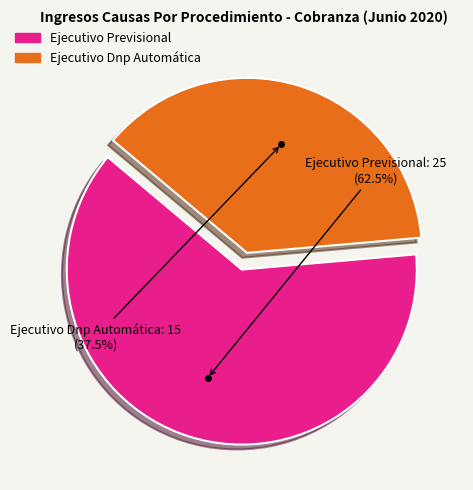

Which category has the biggest portion of the pie?

Ejecutivo Previsional